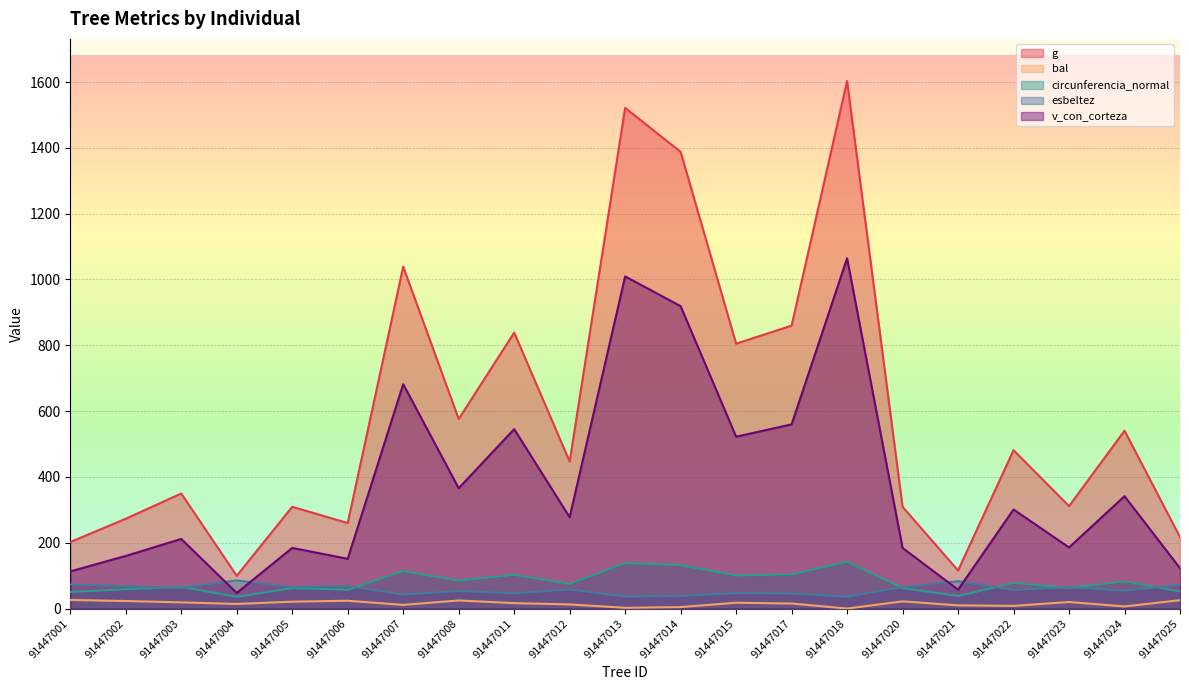

Between 91447003 and 91447011, which series saw the biggest shift?

g